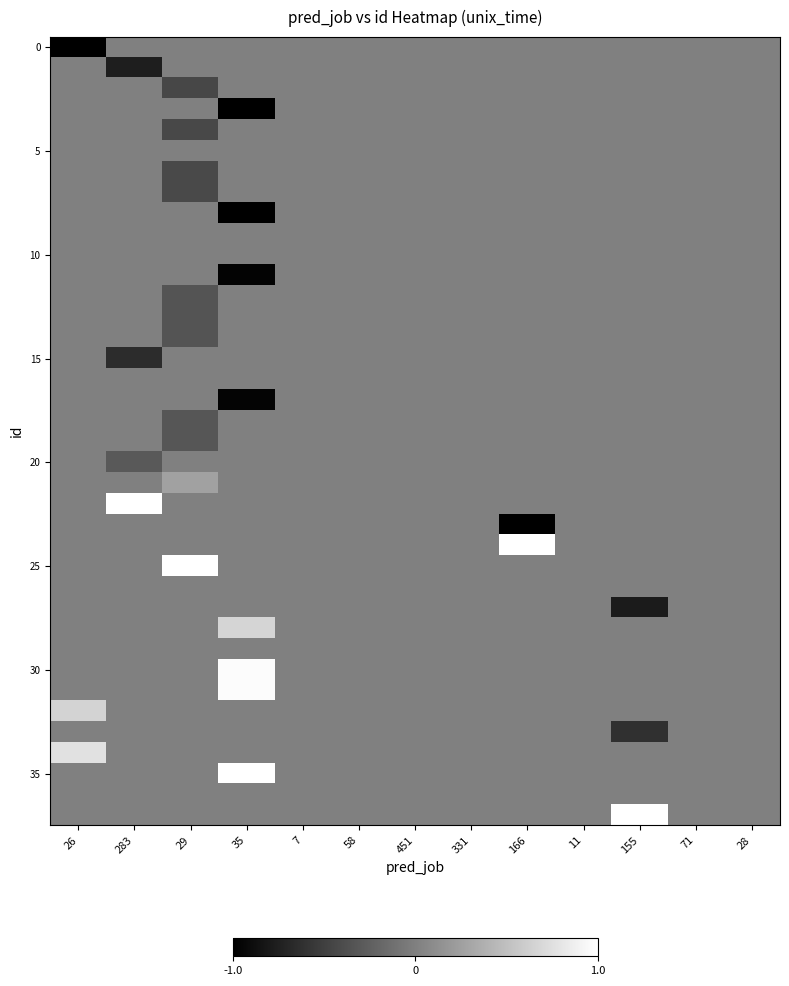

What is the total value across all series at 283?

-0.7